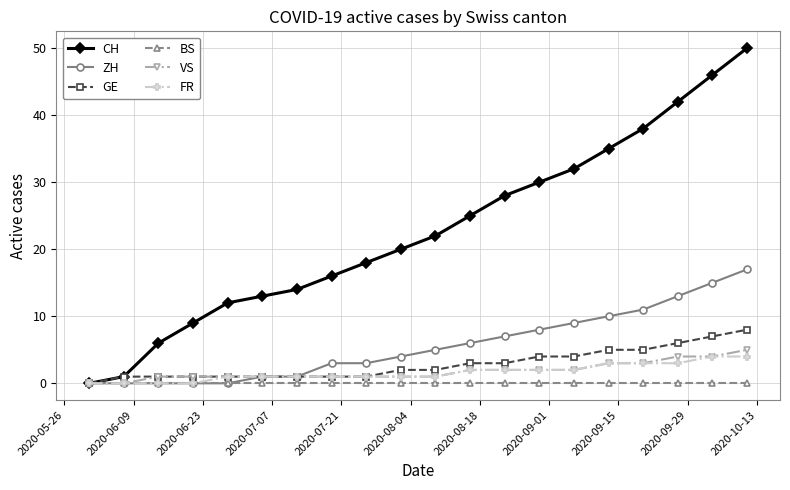

Which series has the largest range (max minus min)?

CH